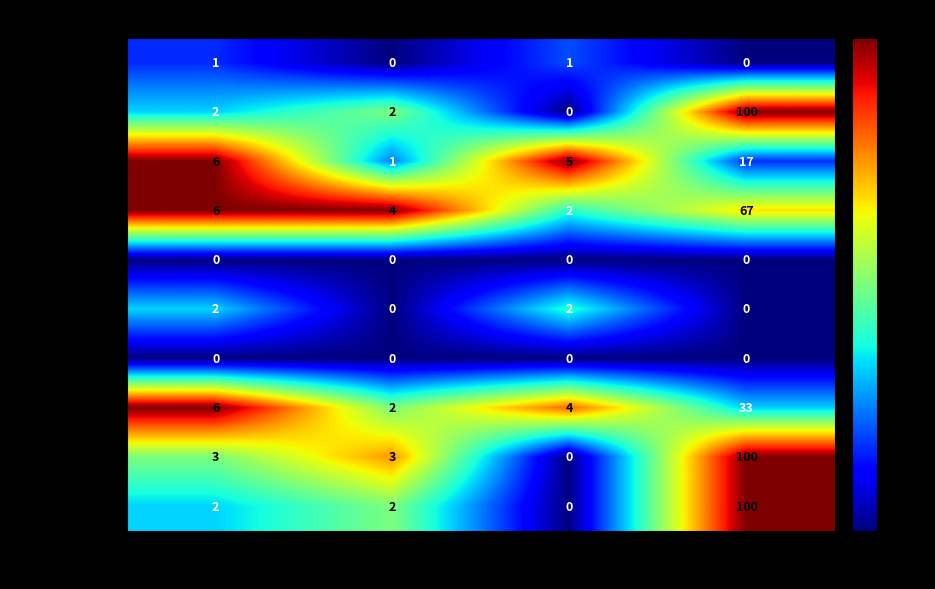

What is the maximum value shown in the chart?

100